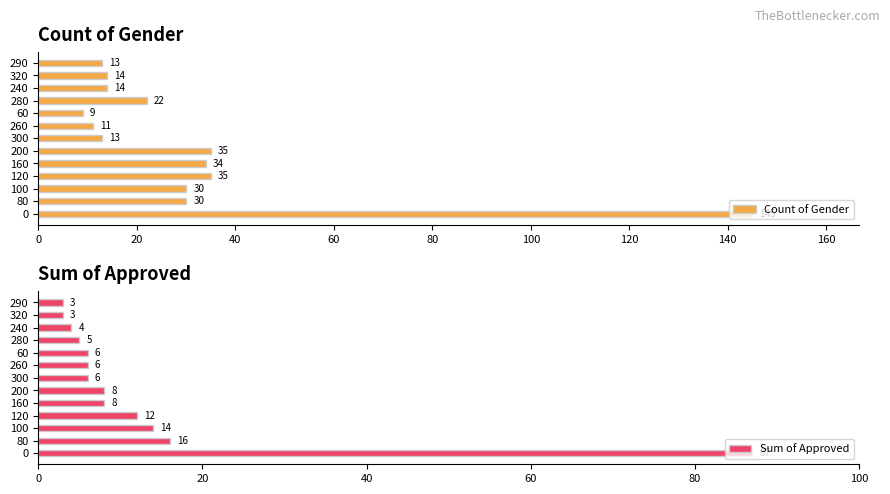

What is the lowest value of the Count of Gender series?

9